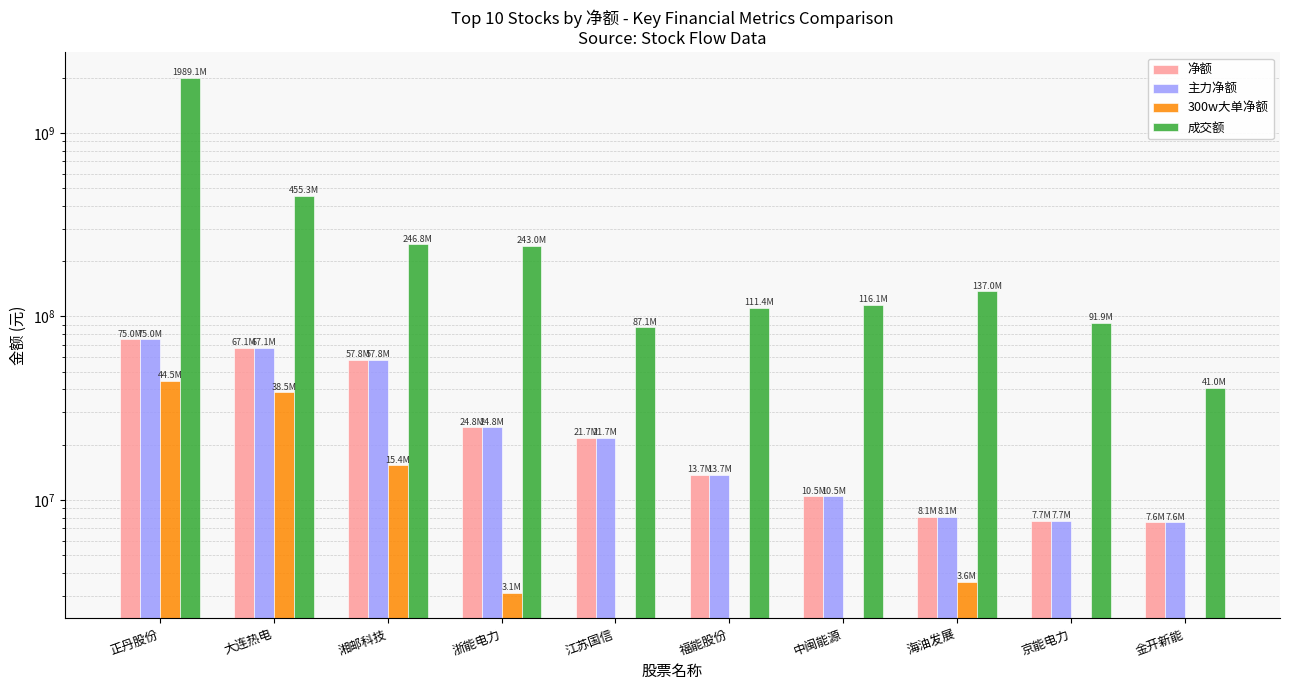

What value does the 300w大单净额 series have at 正丹股份, to the nearest 100?

44521200